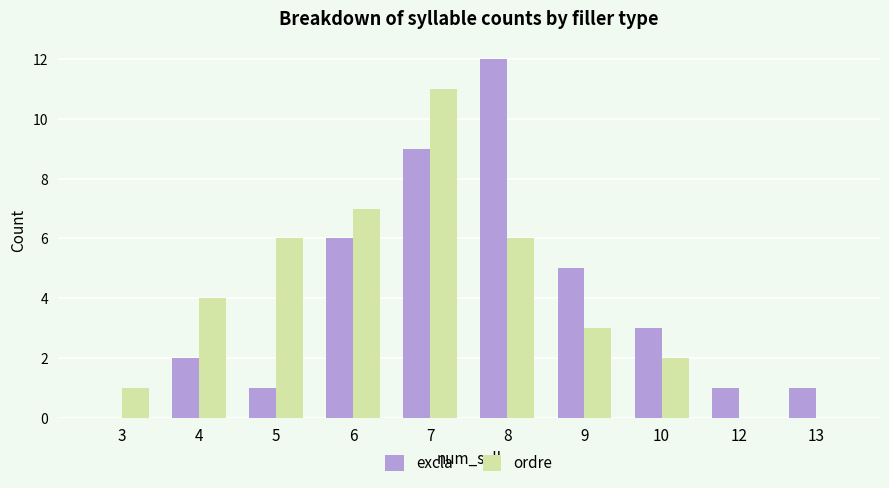

What are all the series names shown in the legend?

excla, ordre